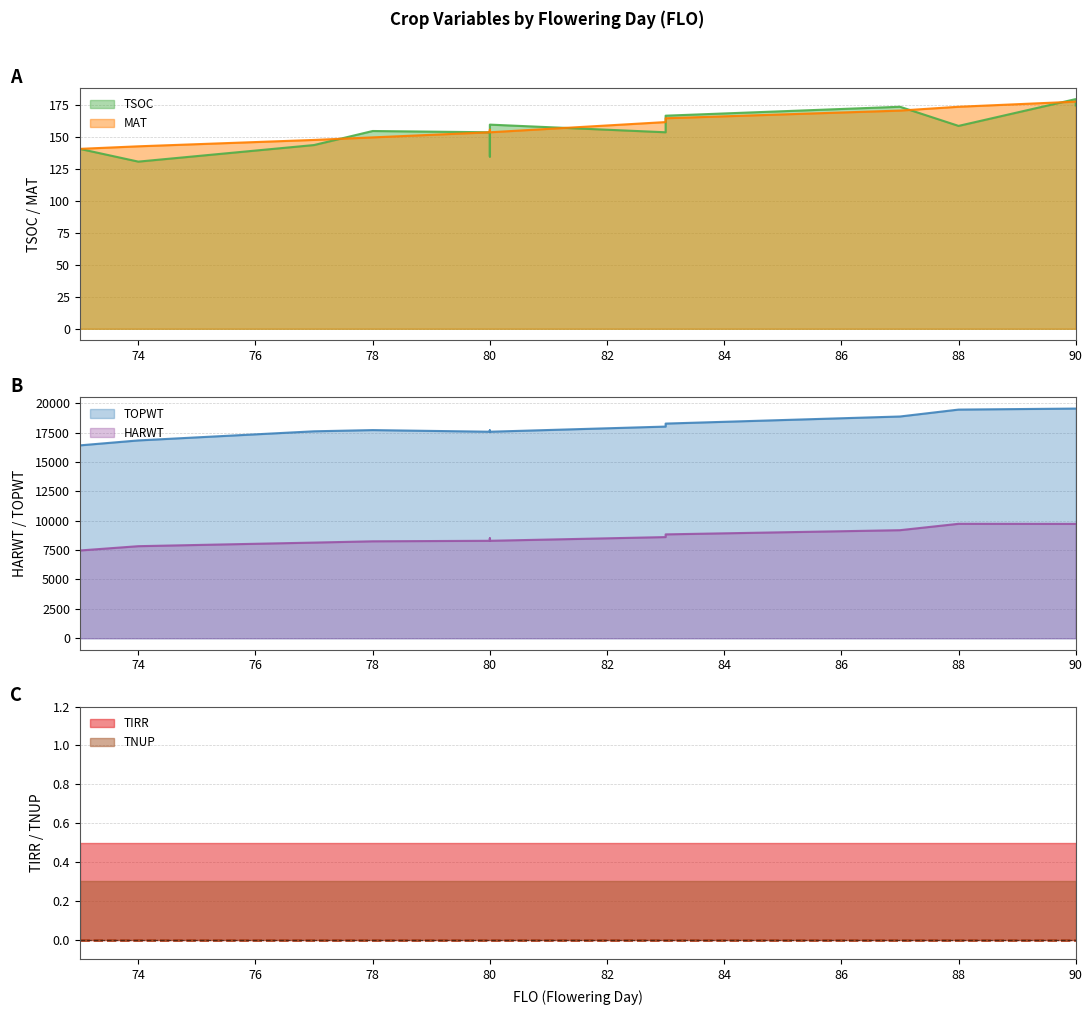

What is the total value across all series at 80?

26181